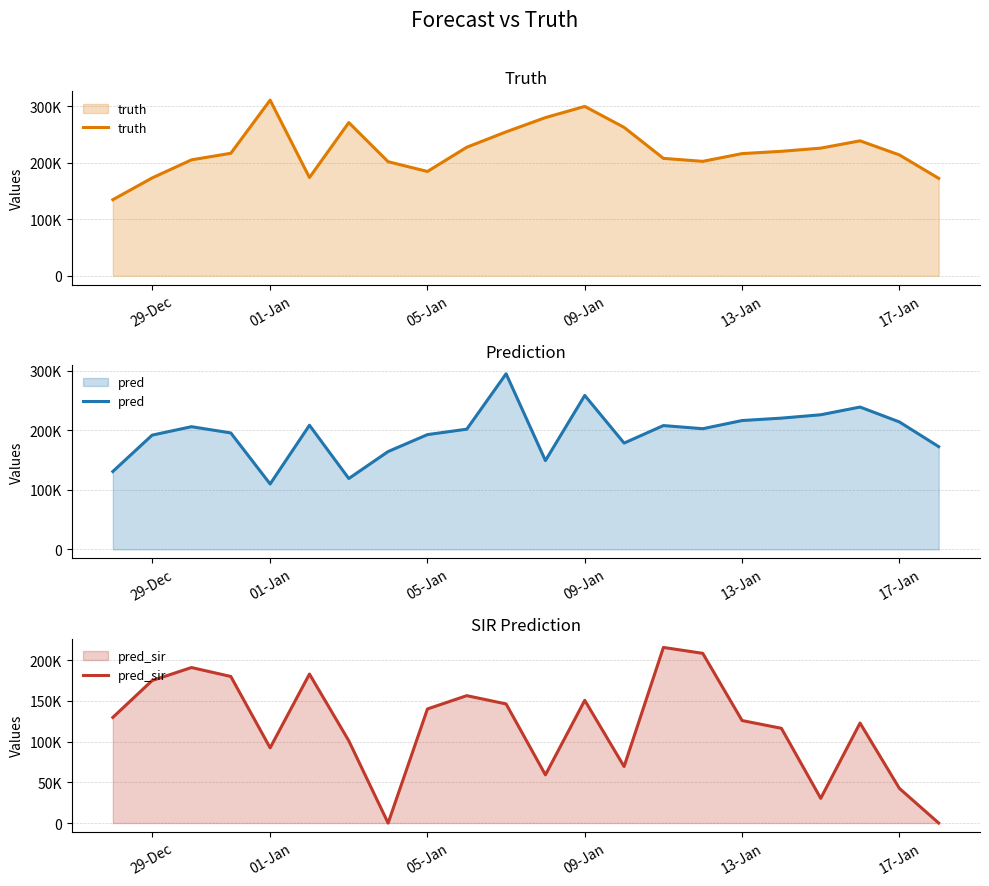

Reading right to left, transcribe all the data shown in this chart.

truth: 172479.0	213985.0	238949.0	226004.0	220357.0	216315.0	202600.0	207869.0	262770.0	299904.0	280106.0	254825.0	227619.0	184672.0	201974.0	271276.0	173941.0	311058.0	216891.0	205259.0	173234.0	134646.0
pred: 172479.0	213985.0	238949.0	226004.0	220357.0	216315.0	202600.0	207869.0	178475.0	258455.0	149087.0	294805.0	201826.0	192690.0	164261.0	118960.0	208430.0	109822.0	195511.0	205984.0	191828.0	130766.2
pred_sir: 0.0	42554.0	122740.0	30334.0	116285.0	125795.0	208283.0	215502.0	69378.0	150621.0	59163.0	146175.0	156347.0	140028.0	0.0	100982.0	182869.0	92314.0	179892.0	190851.0	174909.0	129656.9